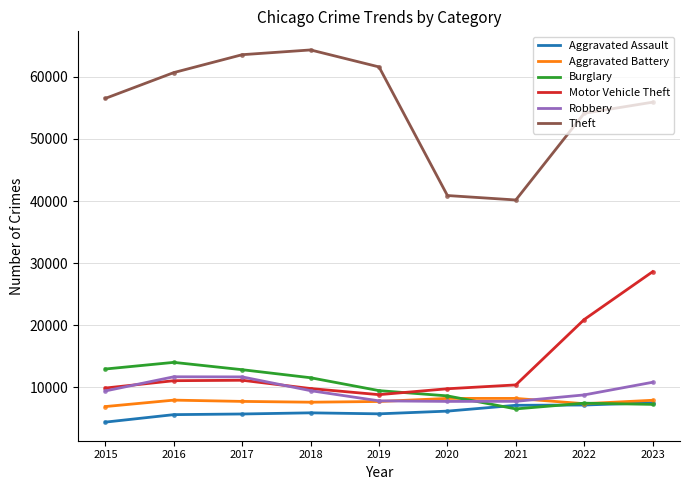

At how many categories does at least one series exceed 29265?

9